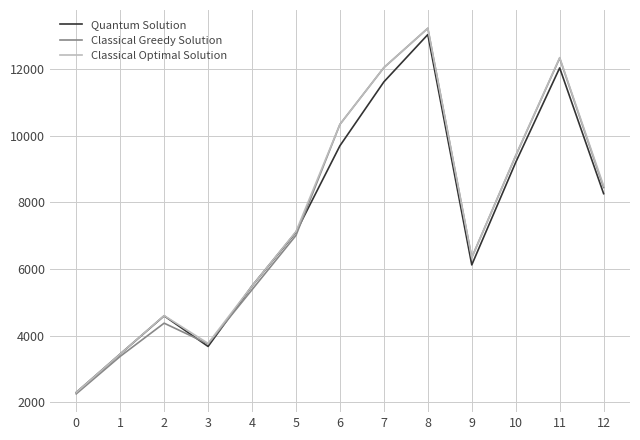

Reading left to right, transcribe all the data shown in this chart.

Quantum Solution: 2300	3452	4598	3680	5495	7107	9699	11615	13034	6126	9203	12034	8262
Classical Greedy Solution: 2258	3382	4378	3757	5382	7011	10341	12042	13222	6345	9398	12326	8446
Classical Optimal Solution: 2302	3453	4604	3772	5495	7124	10341	12042	13222	6345	9409	12342	8495